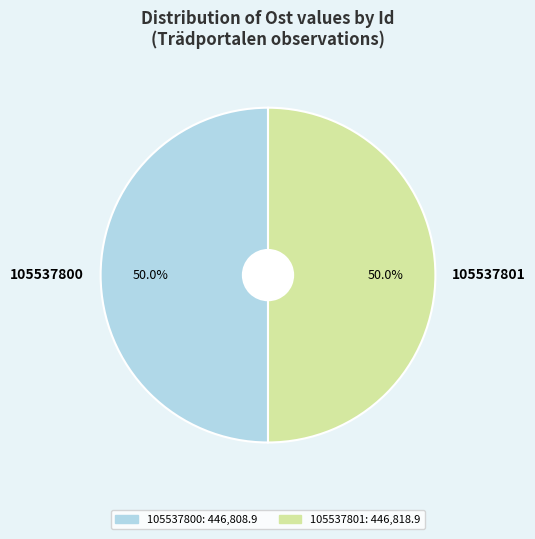

Count the number of slices in the pie.

2